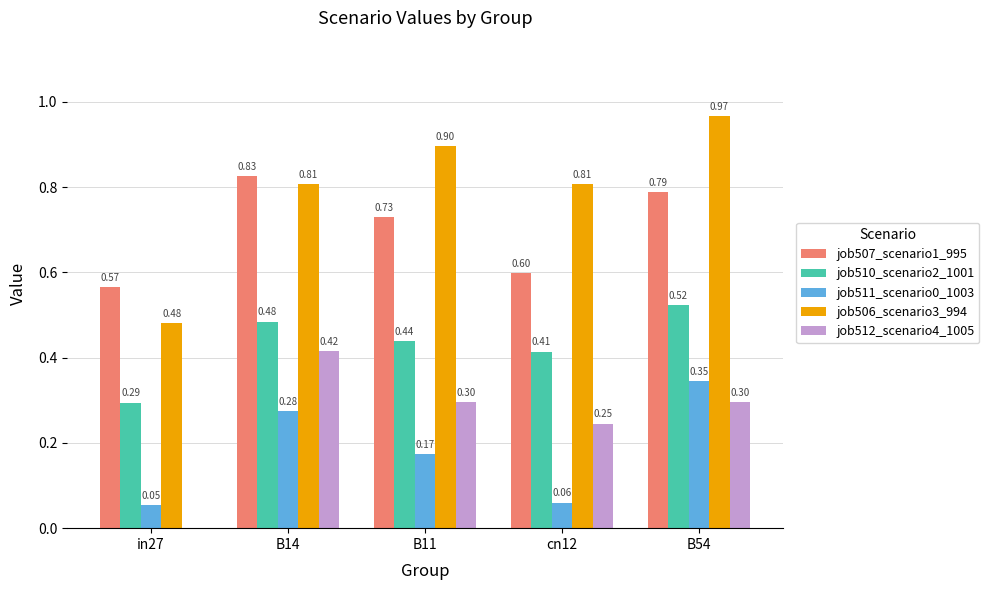

Does the chart contain stacked bars?

No